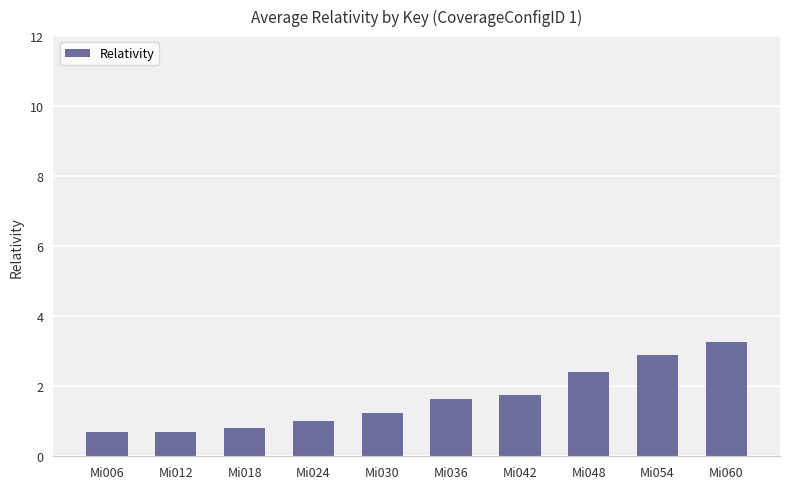

Where is the data nearest to the value 1?

Mi024